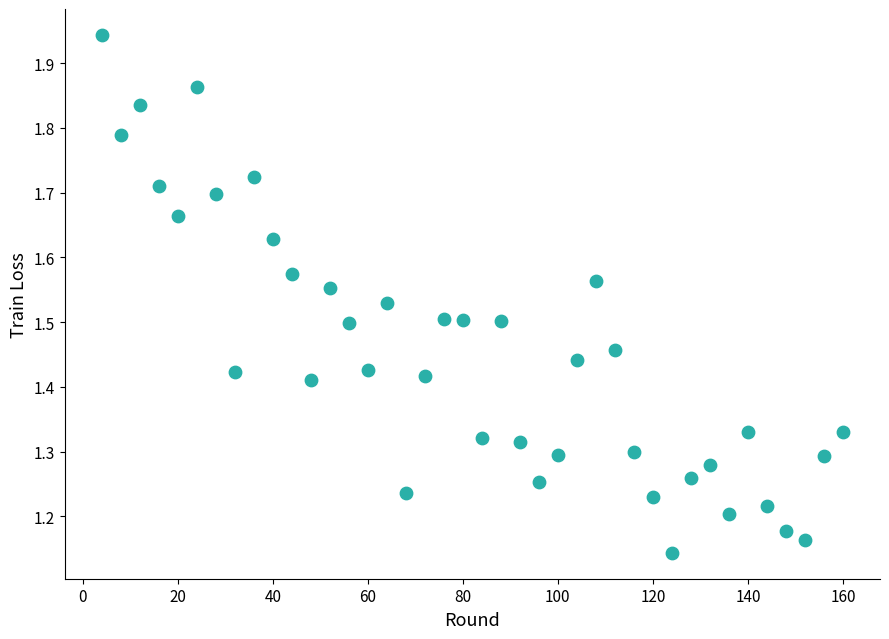

What is the range of X values (max minus min)?

156.0